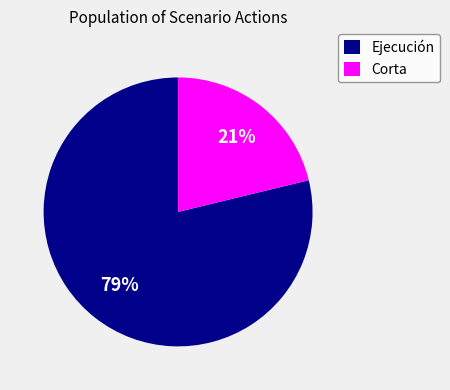

To the nearest percent, what is the difference between the Corta and Ejecución slice percentages?

58%